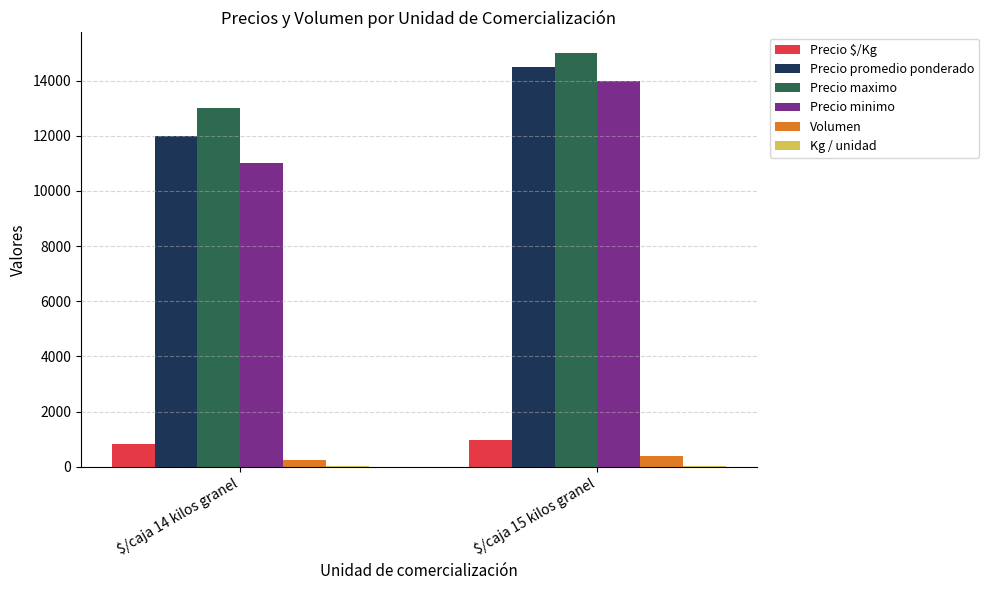

Where is Precio promedio ponderado nearest to the value 13250?

$/caja 14 kilos granel